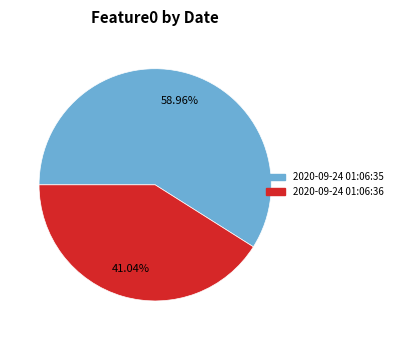

The 2020-09-24 01:06:35 slice represents 65% of the pie. True or false?

False